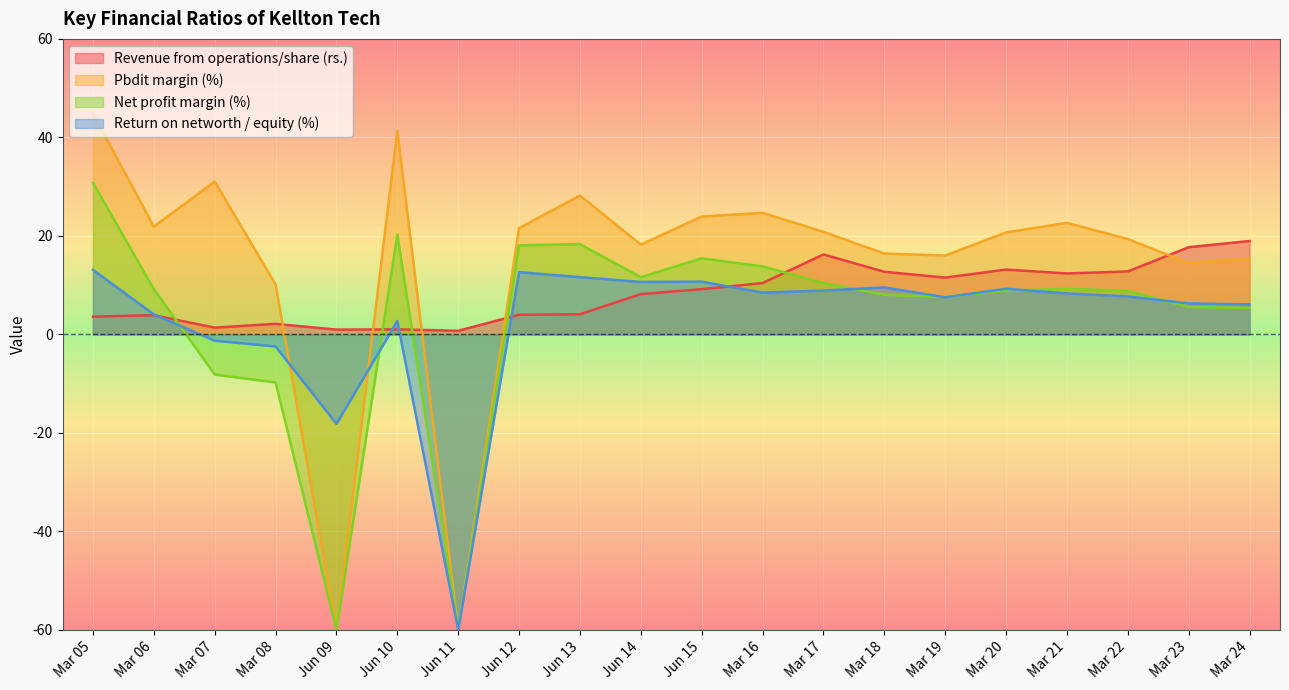

The value of Revenue from operations/share (rs.) at Mar 07 is 1.4. True or false?

True